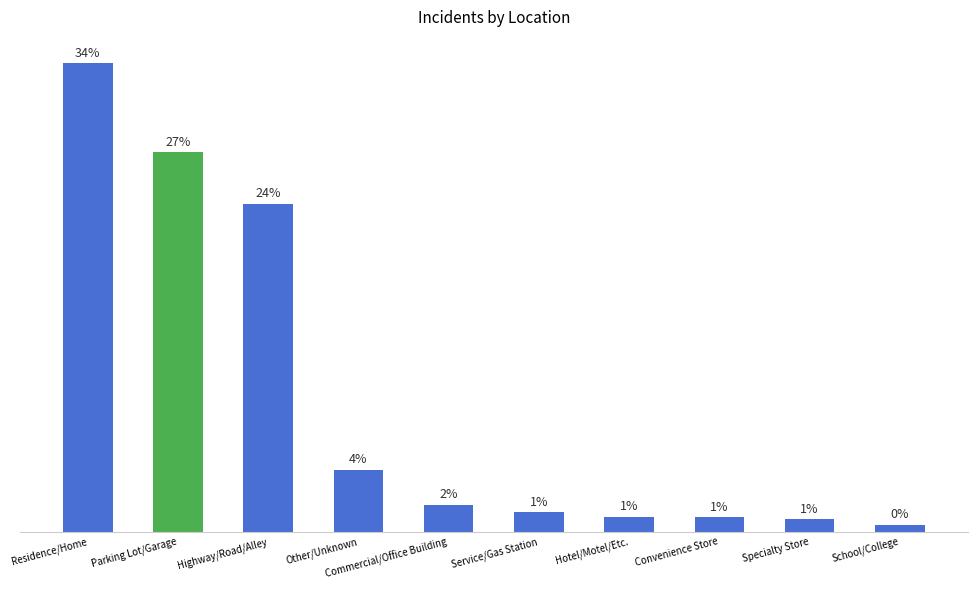

Does the chart contain any negative values?

No